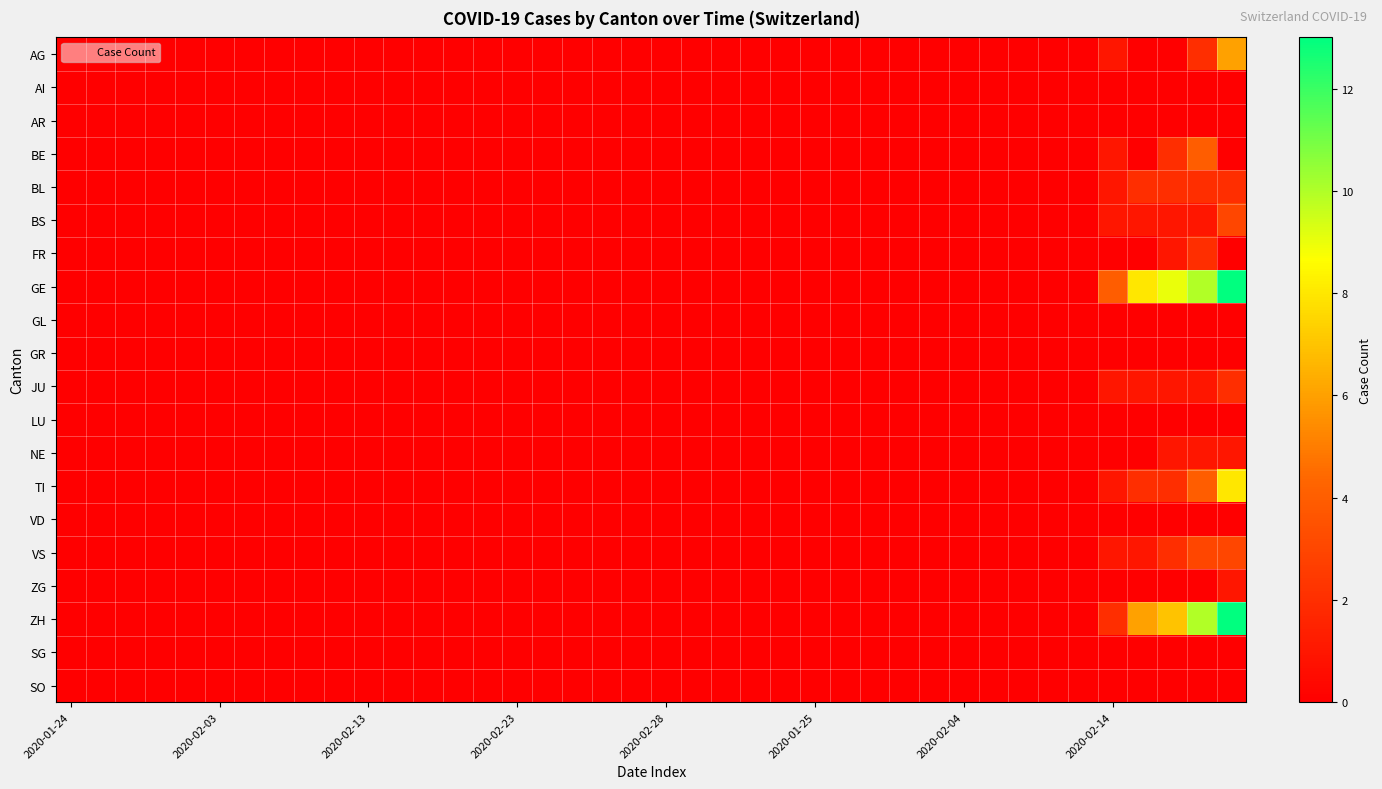

Which series has the largest total across all categories?

GE